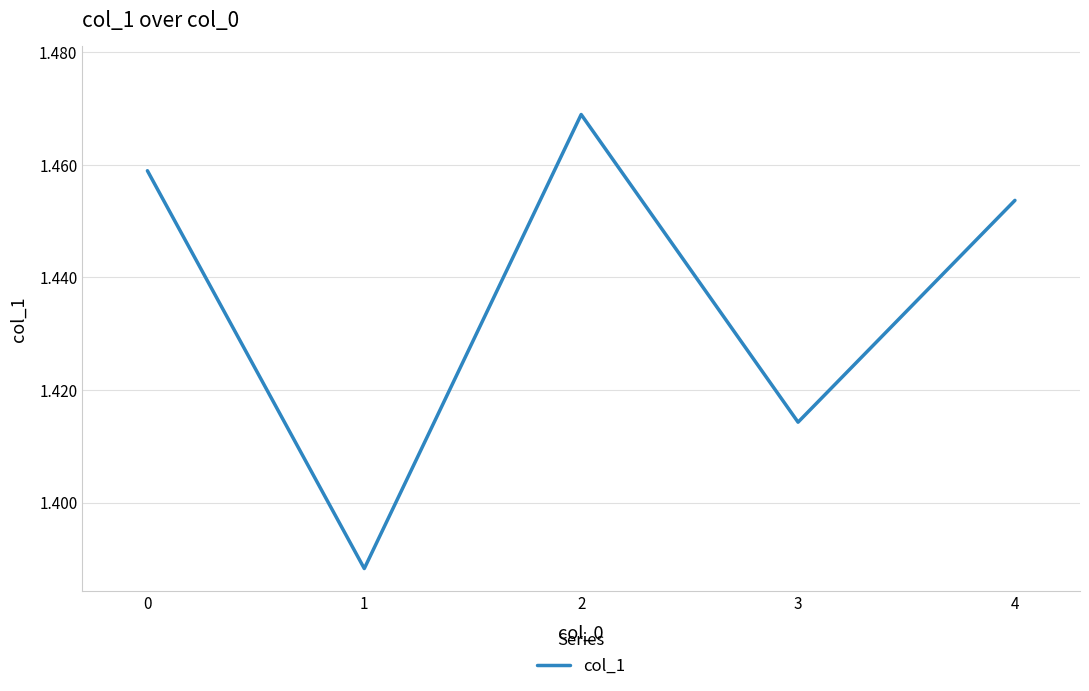

How many values are between 1 and 2?

5